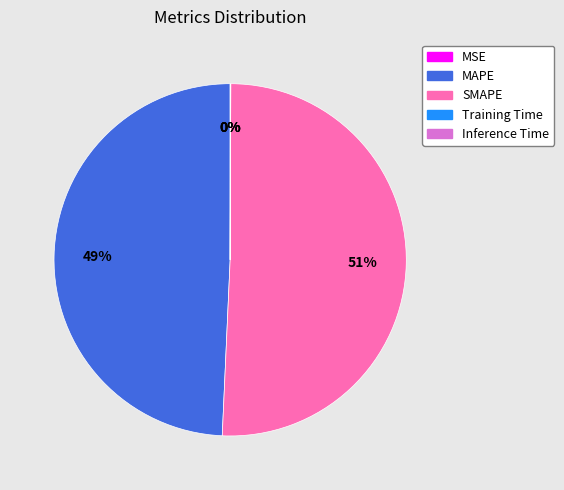

To the nearest percent, what is the difference between the largest and smallest slice percentages?

51%